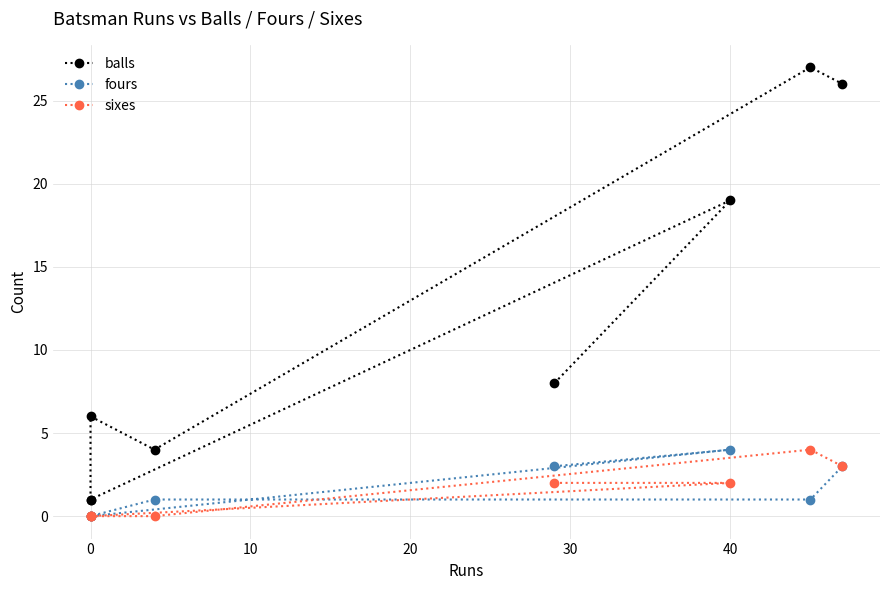

True or false: balls and fours cross at least once.

False